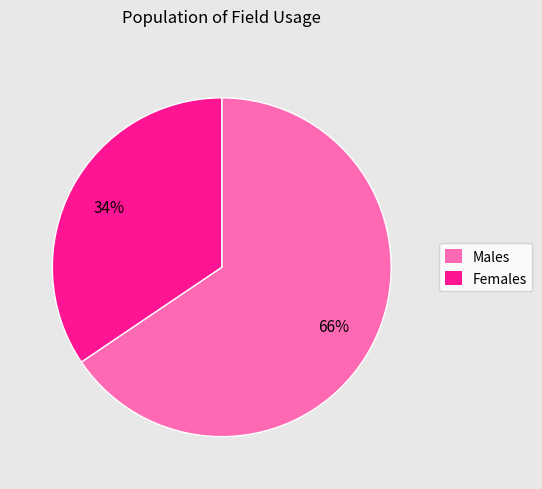

Is the sum of Females and Males greater than half?

Yes